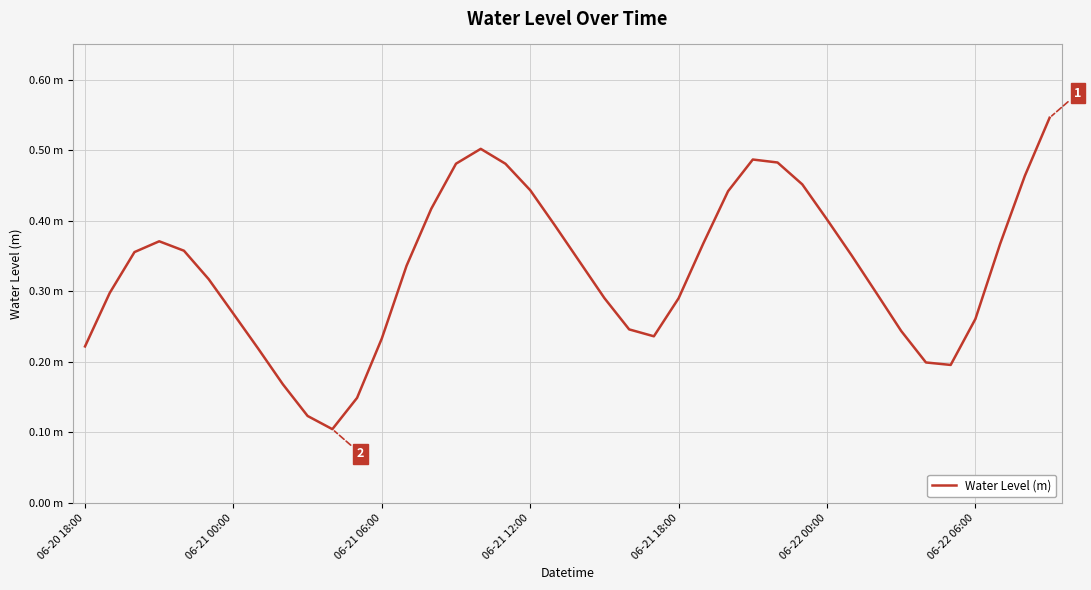

Does the chart have visible grid lines?

Yes